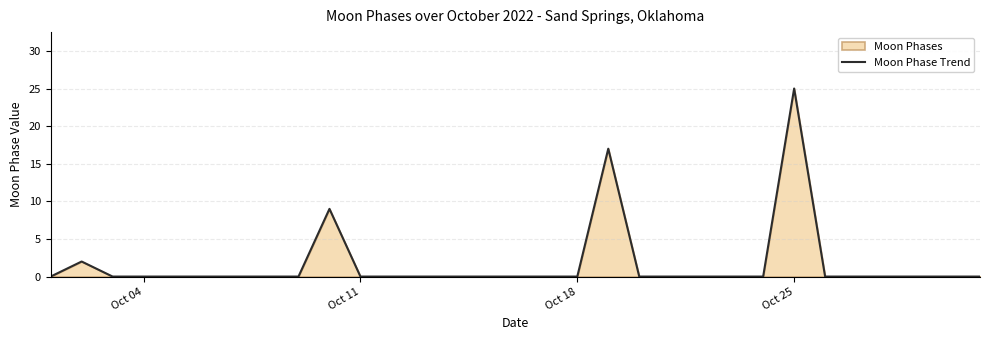

The value at Oct 25 is 25. True or false?

True